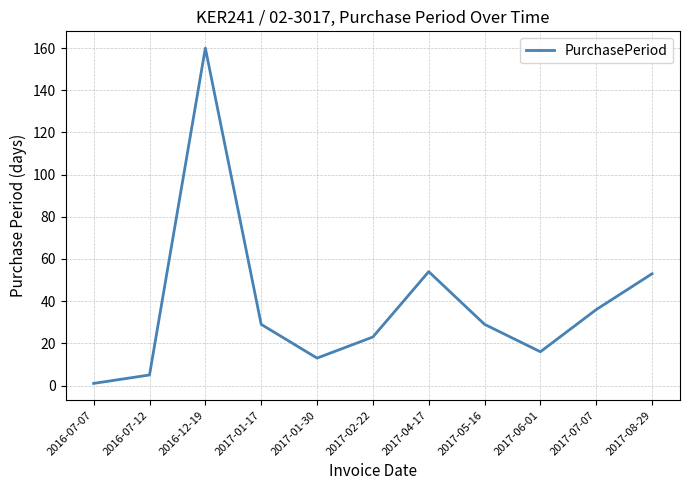

Does the chart display data point markers on the line(s)?

No